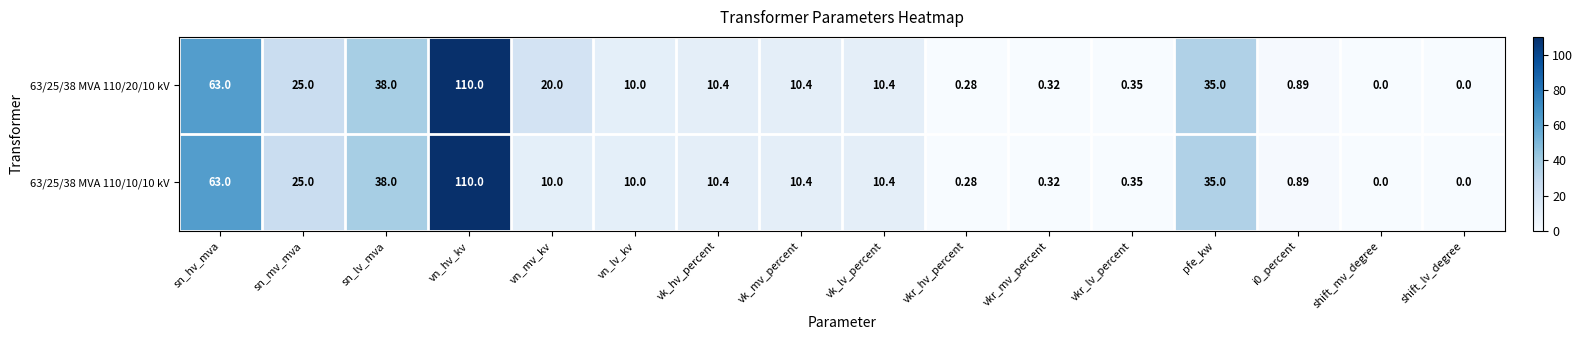

At which category does the chart reach its peak across all series?

vn_hv_kv